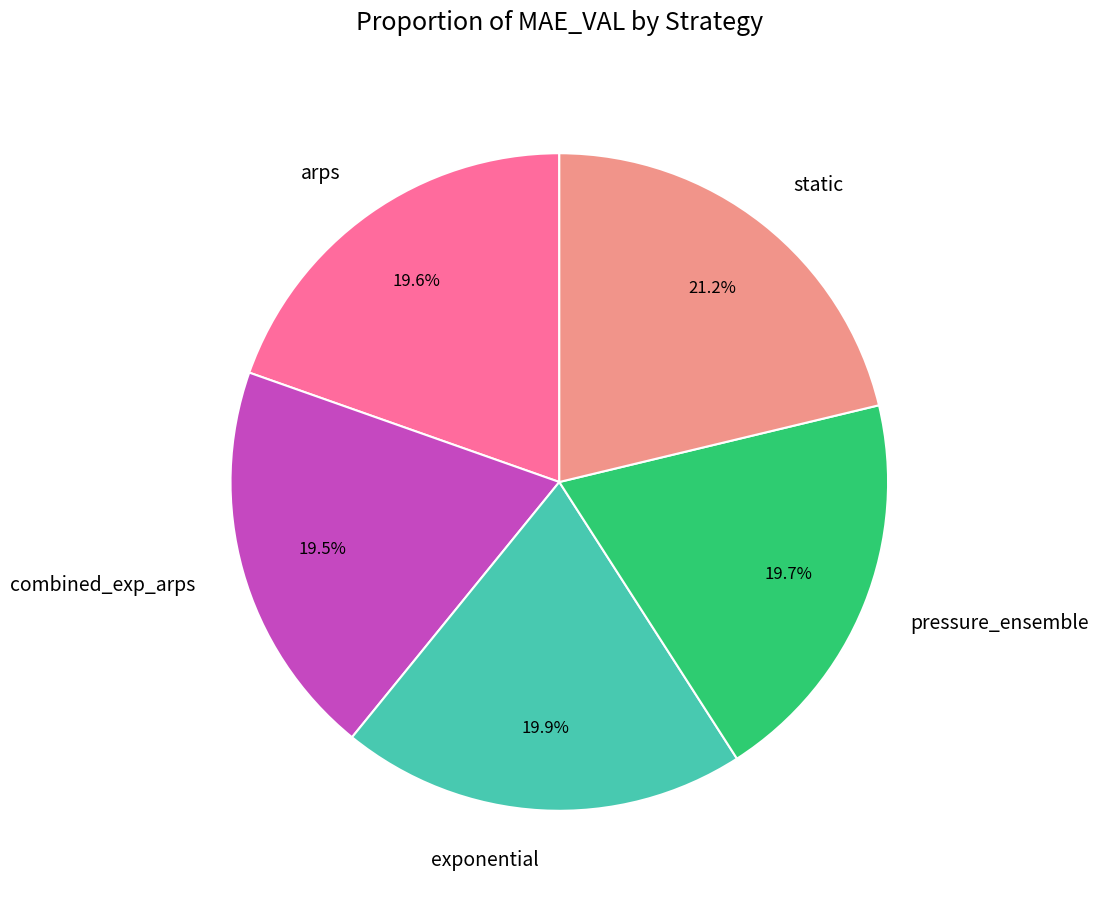

Does any single category account for the majority?

No